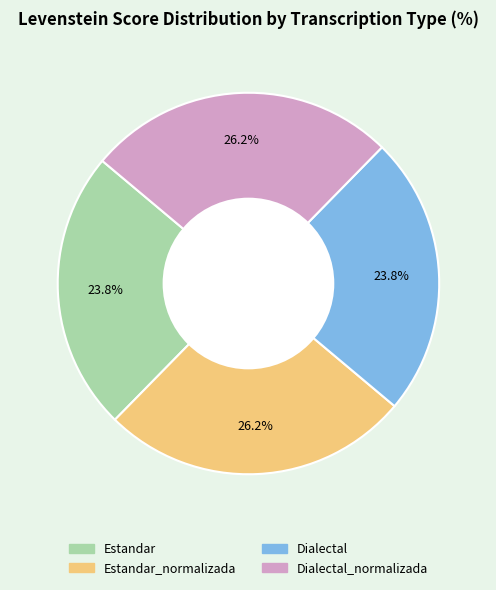

Is there any slice that represents more than half of the pie?

No